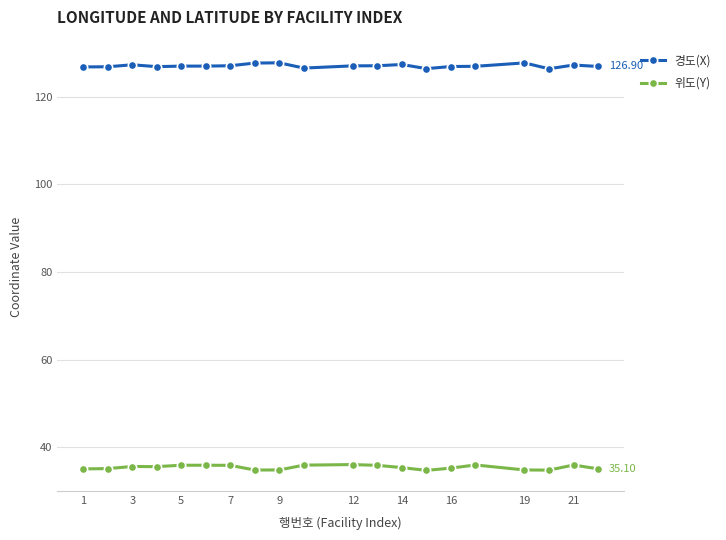

True or false: 경도(X) and 위도(Y) cross at least once.

False